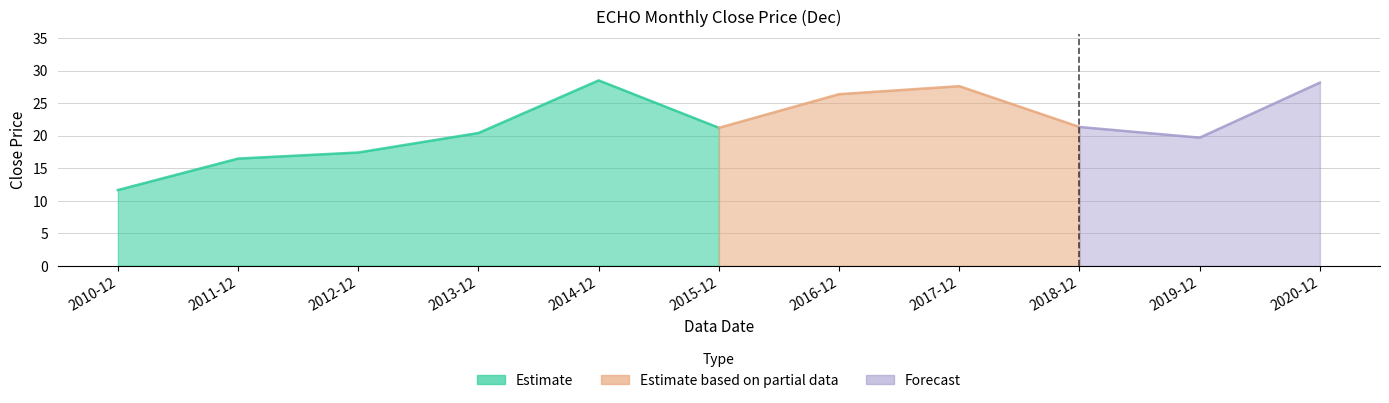

Does the chart have visible grid lines?

Yes